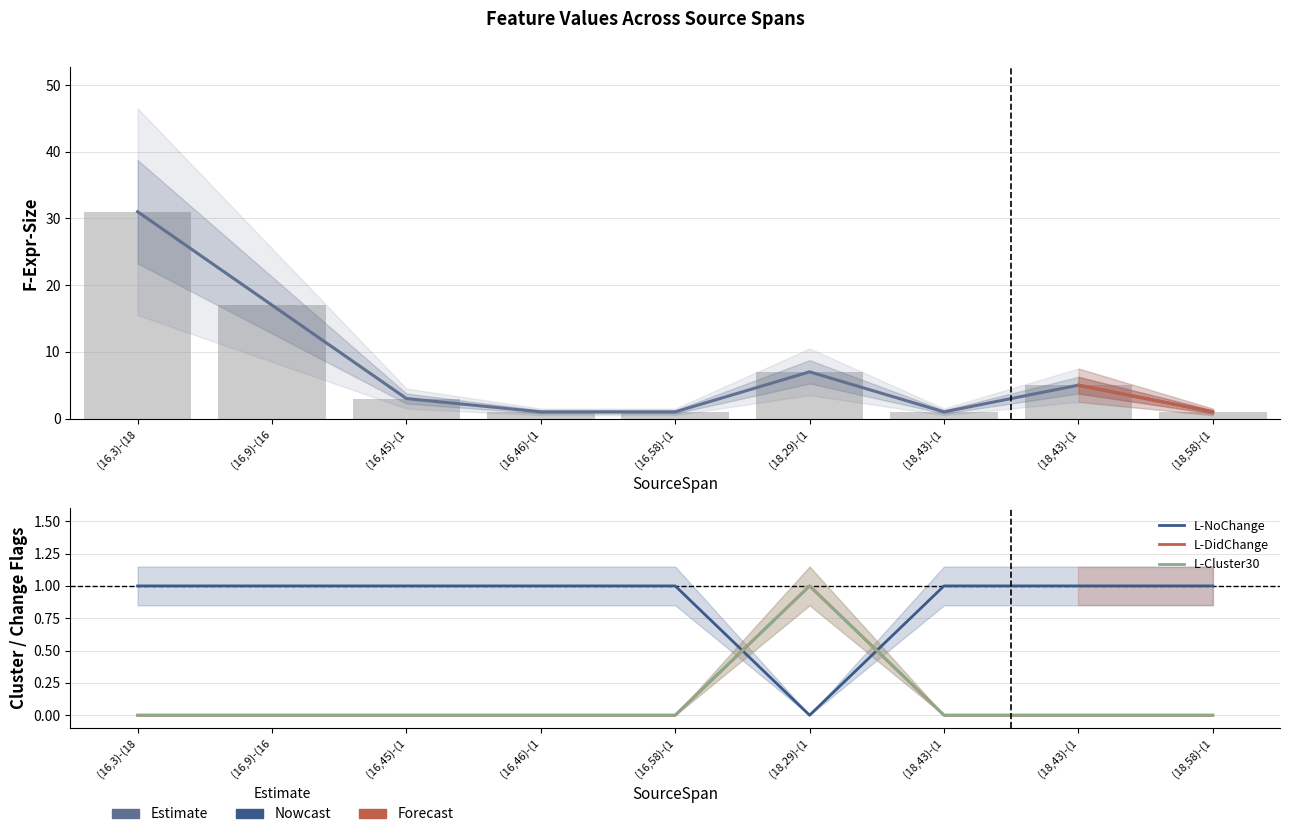

True or false: L-DidChange has a value of 0 at (18,43)-(1.

True